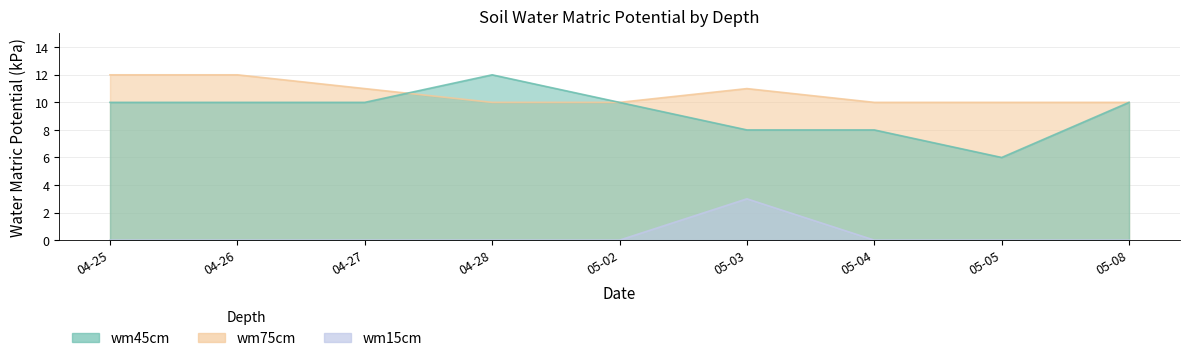

What is the difference between the maximum and second lowest values in the wm45cm series?

4